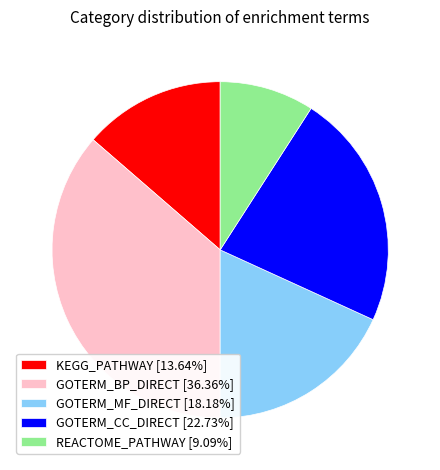

Combined, do GOTERM_MF_DIRECT and GOTERM_BP_DIRECT account for over 50%?

Yes